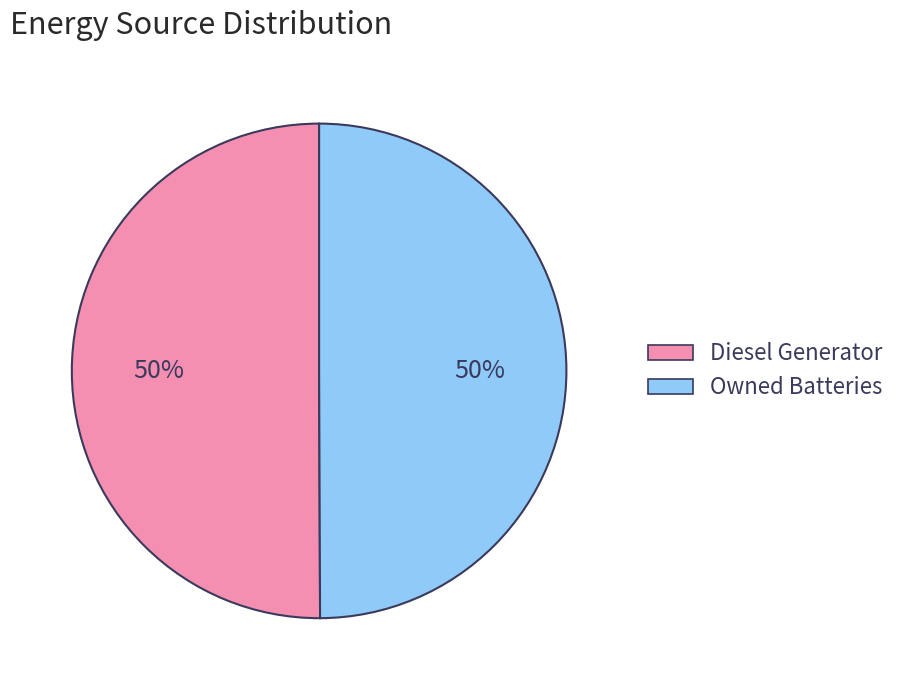

To the nearest percent, what is the average slice percentage?

50%